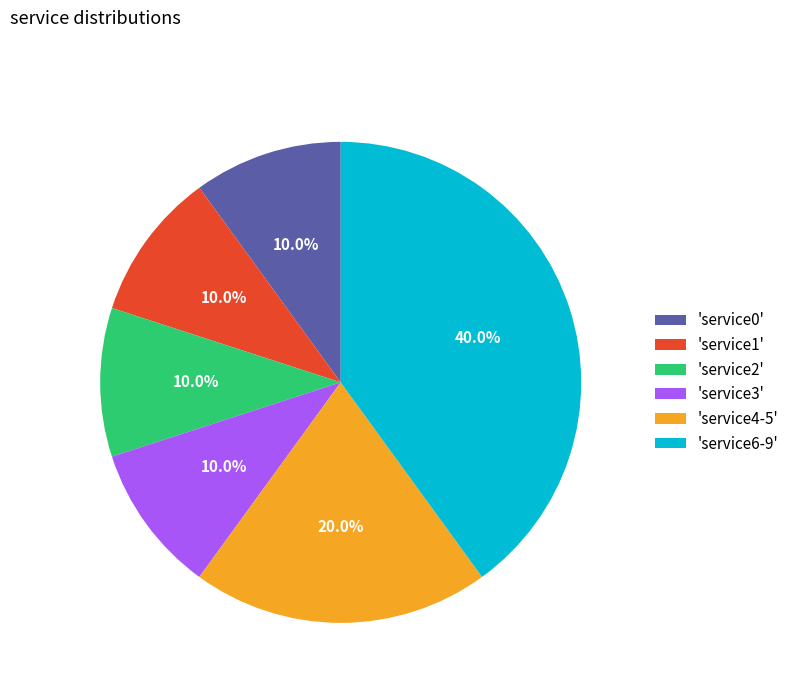

What is the ratio of the value at 'service4-5' to the value at 'service1'?

2.0